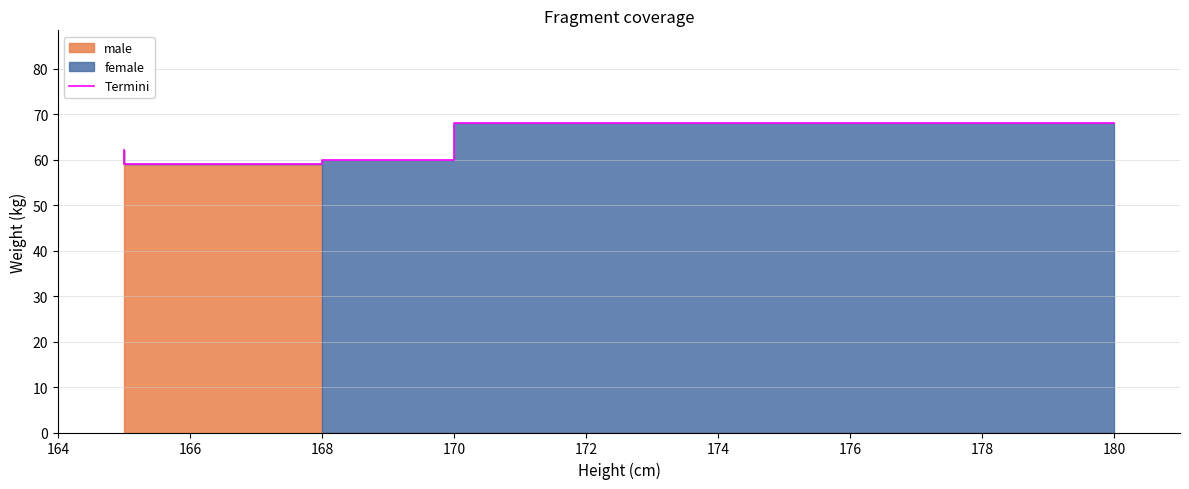

Approximately how many times larger is the value at 170 compared to 164?

1.1